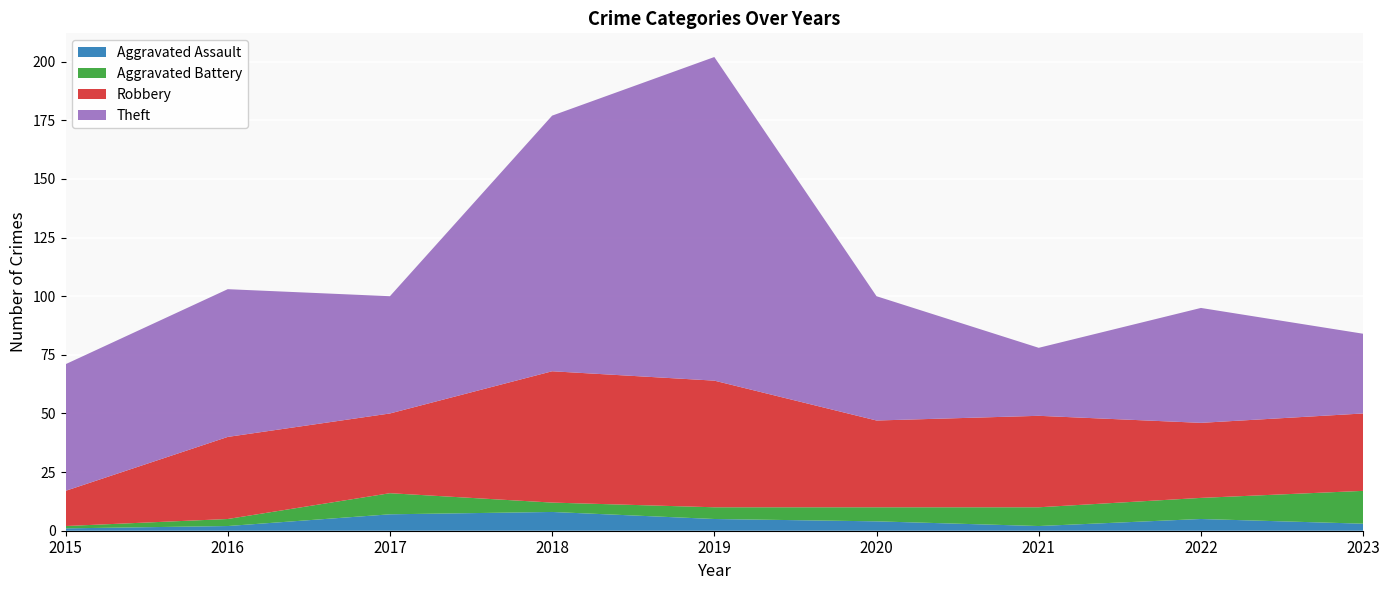

Reading left to right, list all the values displayed in this chart.

Aggravated Assault: 1	2	7	8	5	4	2	5	3
Aggravated Battery: 1	3	9	4	5	6	8	9	14
Robbery: 15	35	34	56	54	37	39	32	33
Theft: 54	63	50	109	138	53	29	49	34